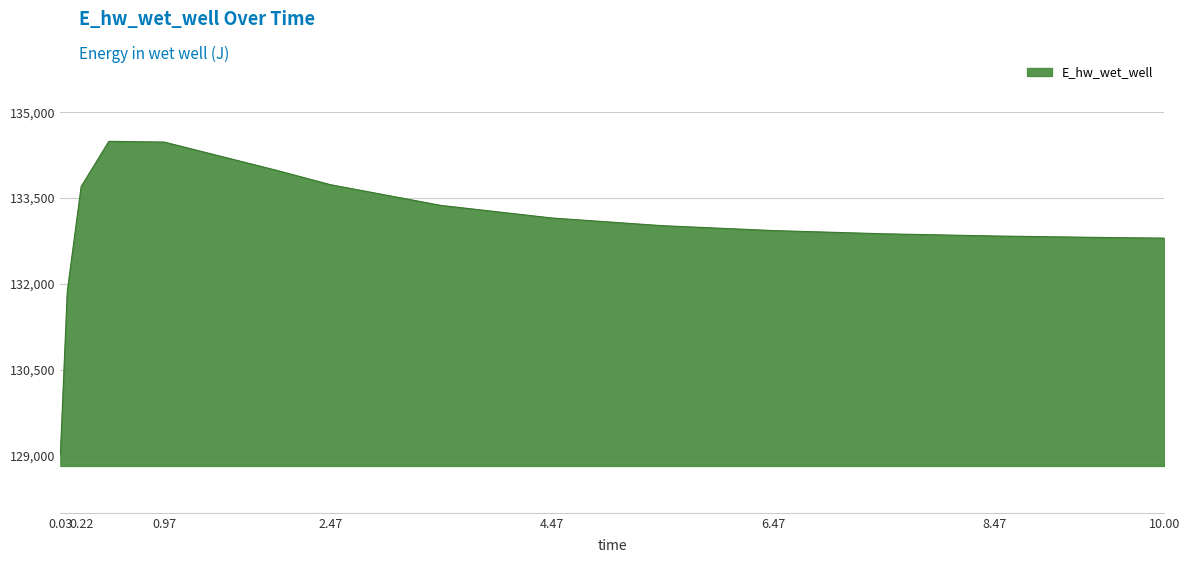

What is the minimum value shown in the chart?

129019.4